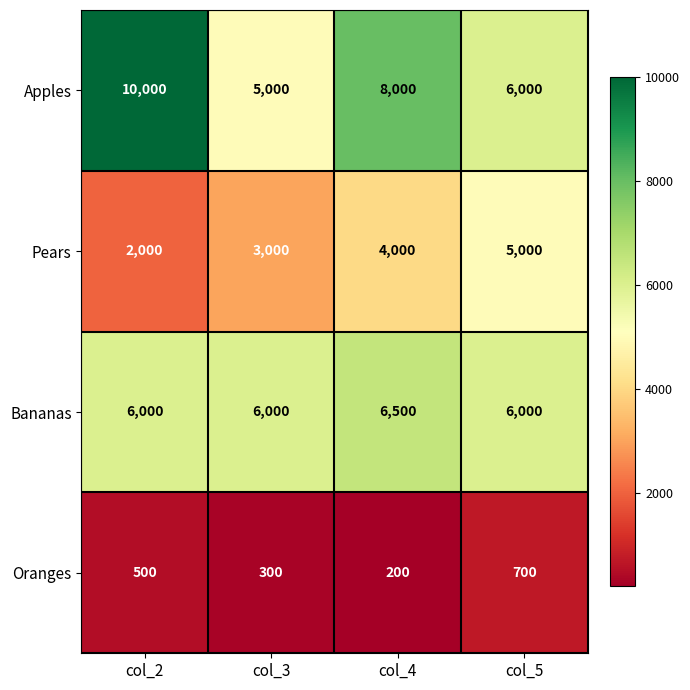

At how many categories does at least one series exceed 3148?

4